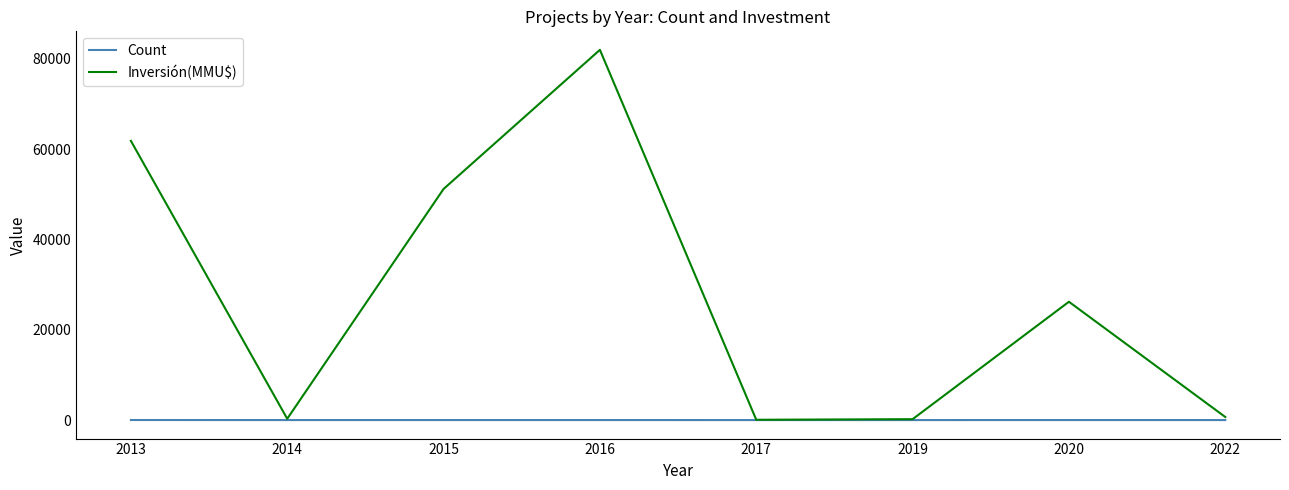

What is the average value of the Inversión(MMU$) series?

27810